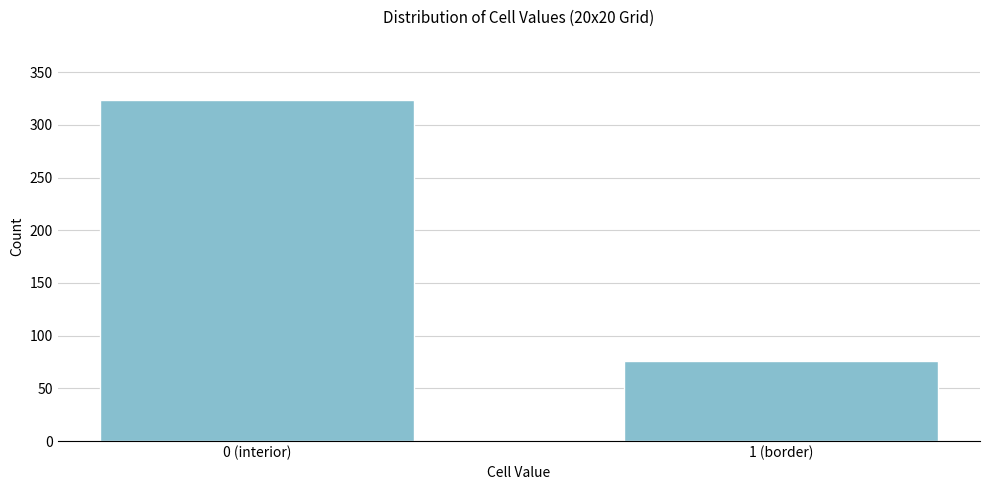

Reading left to right, transcribe all the data shown in this chart.

0 (interior)=324	1 (border)=76